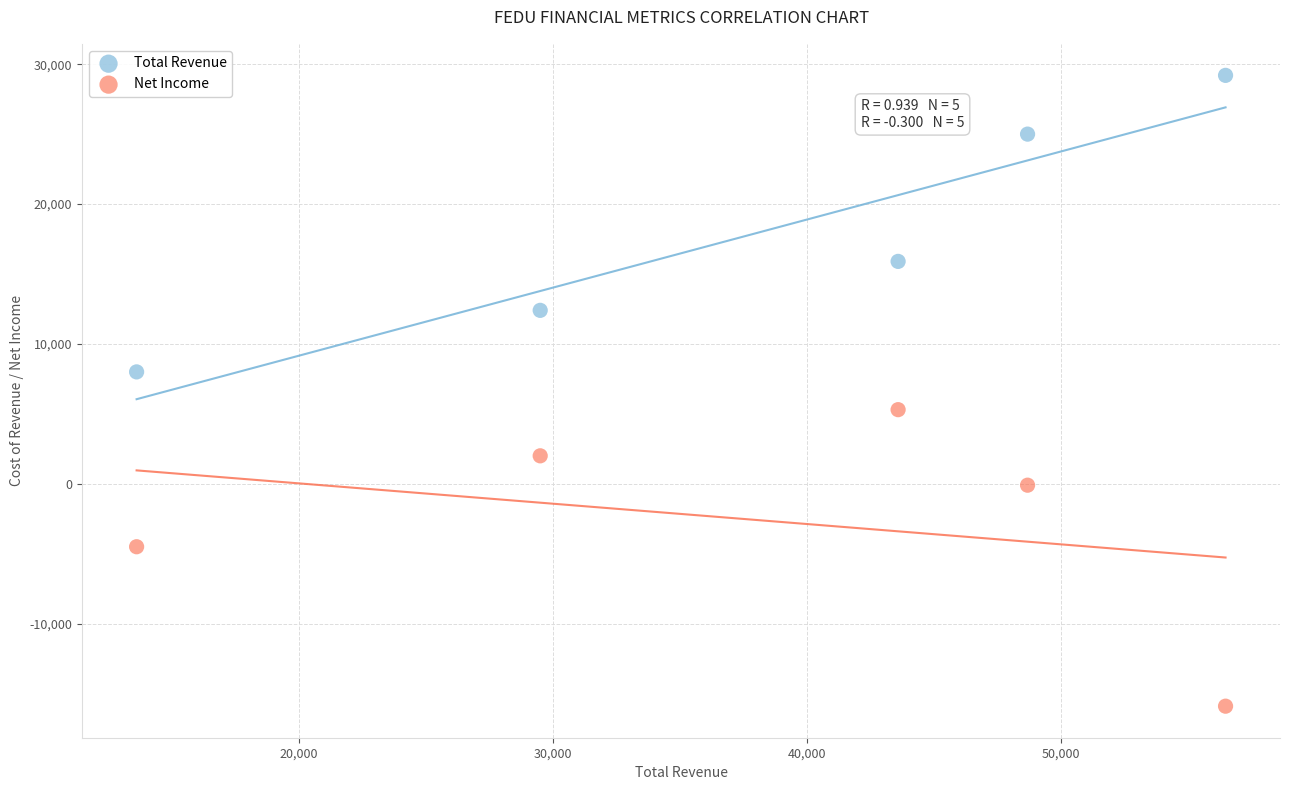

Across all data points, what is the range of X values (max minus min)?

42900